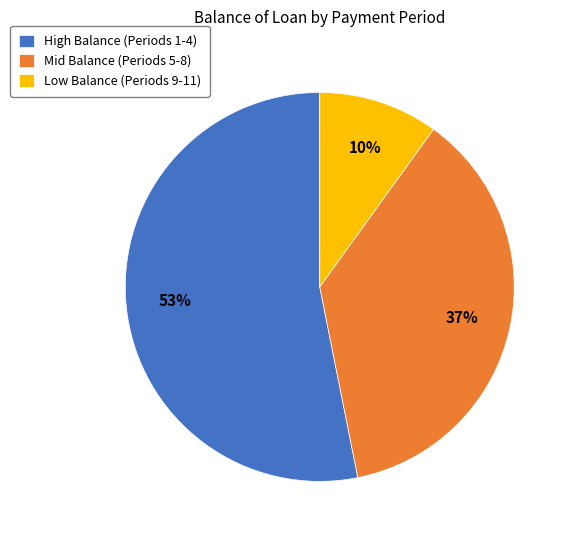

To the nearest percent, what is the combined percentage of Low Balance (Periods 9-11) and High Balance (Periods 1-4)?

63%